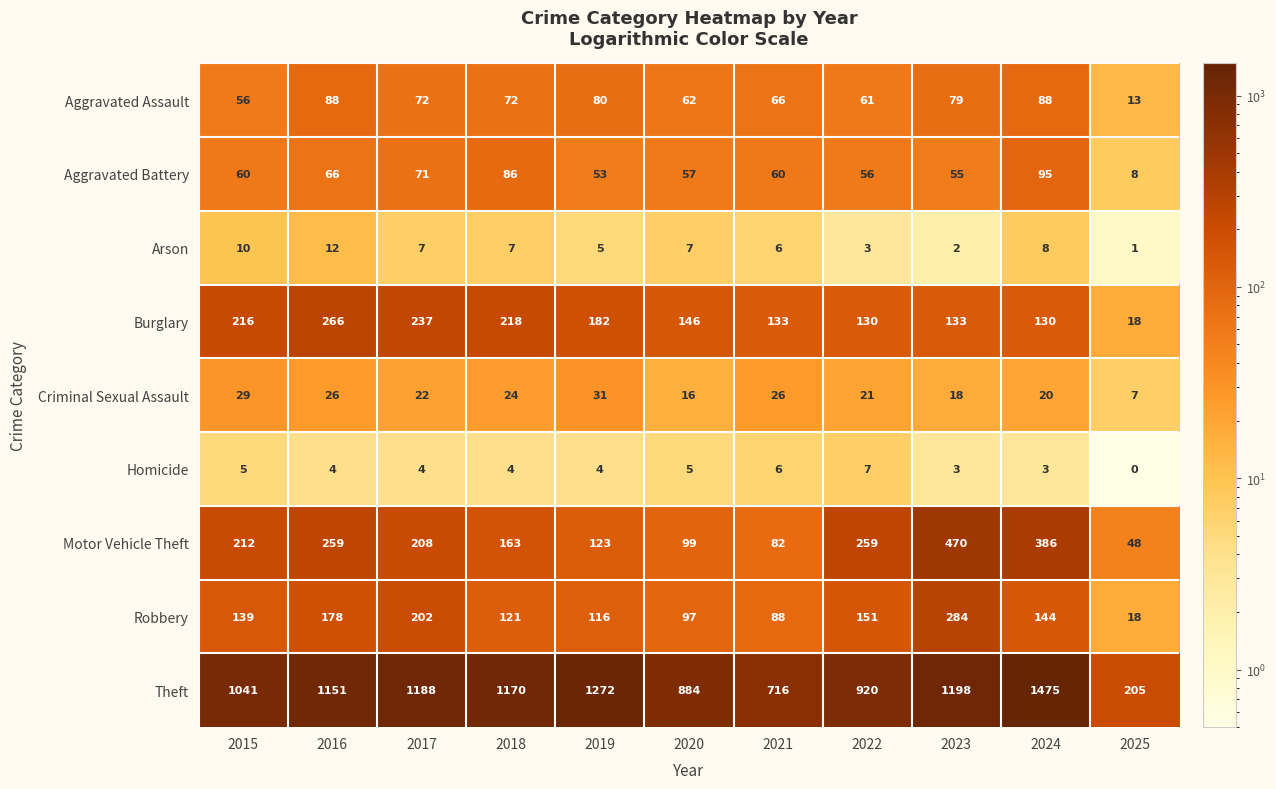

What is the total value across all series at 2015?

1768